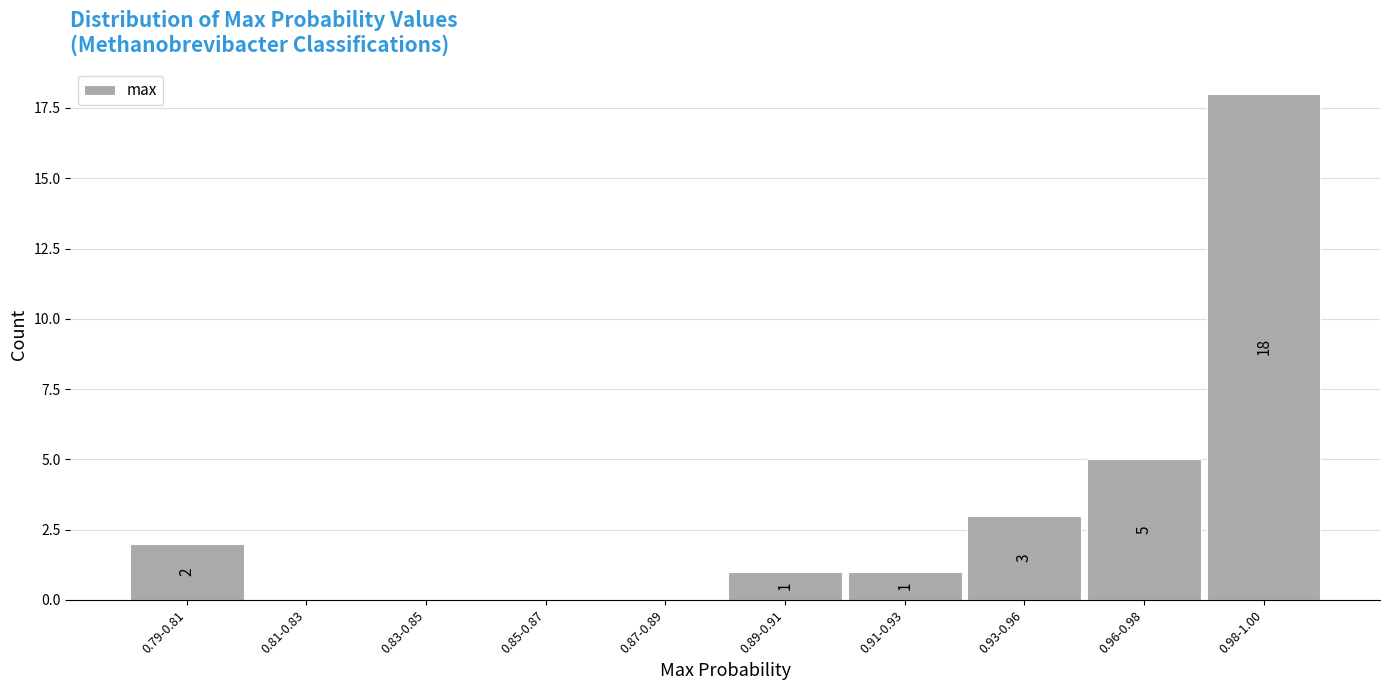

Reading left to right, extract all data points from this chart.

0.79-0.81=2	0.81-0.83=0	0.83-0.85=0	0.85-0.87=0	0.87-0.89=0	0.89-0.91=1	0.91-0.93=1	0.93-0.96=3	0.96-0.98=5	0.98-1.00=18